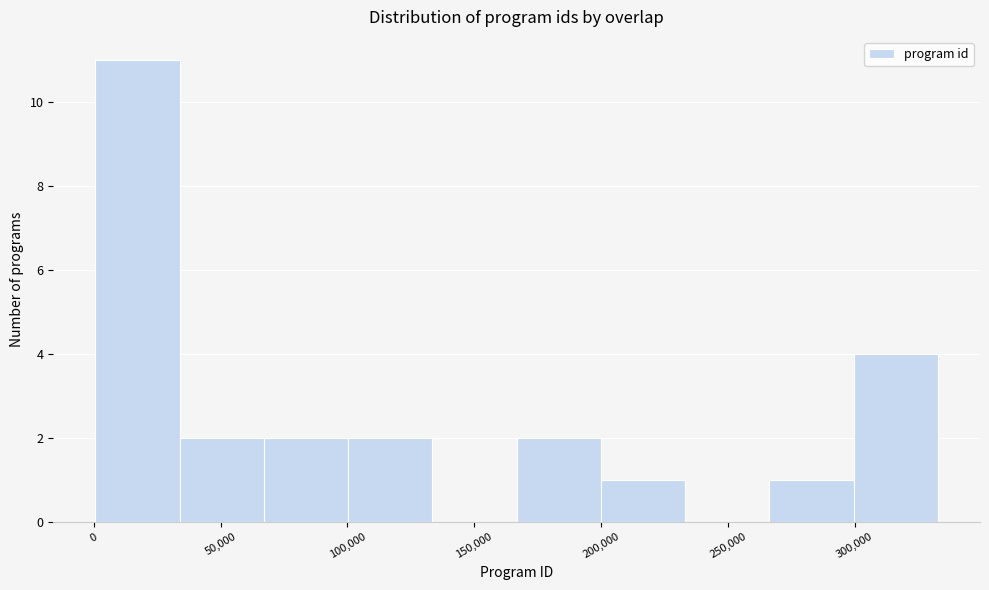

Reading left to right, transcribe this chart: for each bar, give the range it covers on the x-axis and its height. Neither the bar edges nor the heights are printed on the chart, so give them approximately, as read against the axes.

0 to 35000: 11
35000 to 65000: 2
65000 to 100000: 2
100000 to 135000: 2
135000 to 165000: 0
165000 to 200000: 2
200000 to 235000: 1
235000 to 265000: 0
265000 to 300000: 1
300000 to 335000: 4